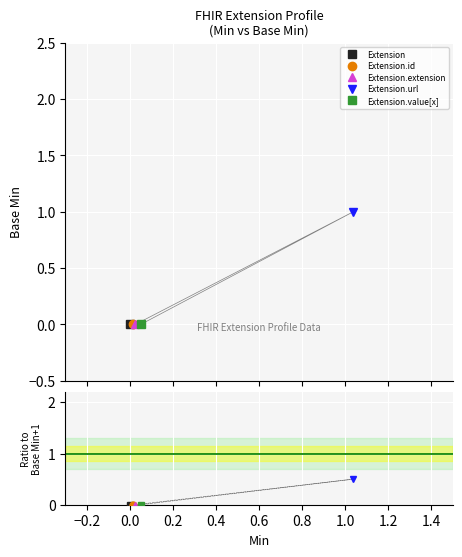

How many distinct data groups are displayed?

5